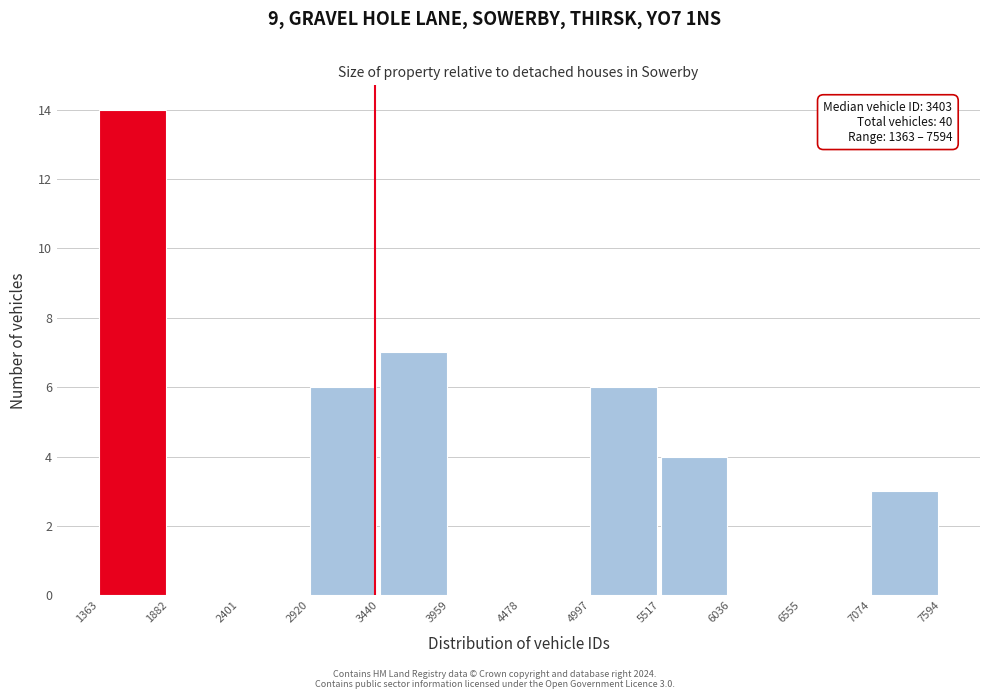

Over which range of the x-axis is the bar tallest?

1363 to 1882